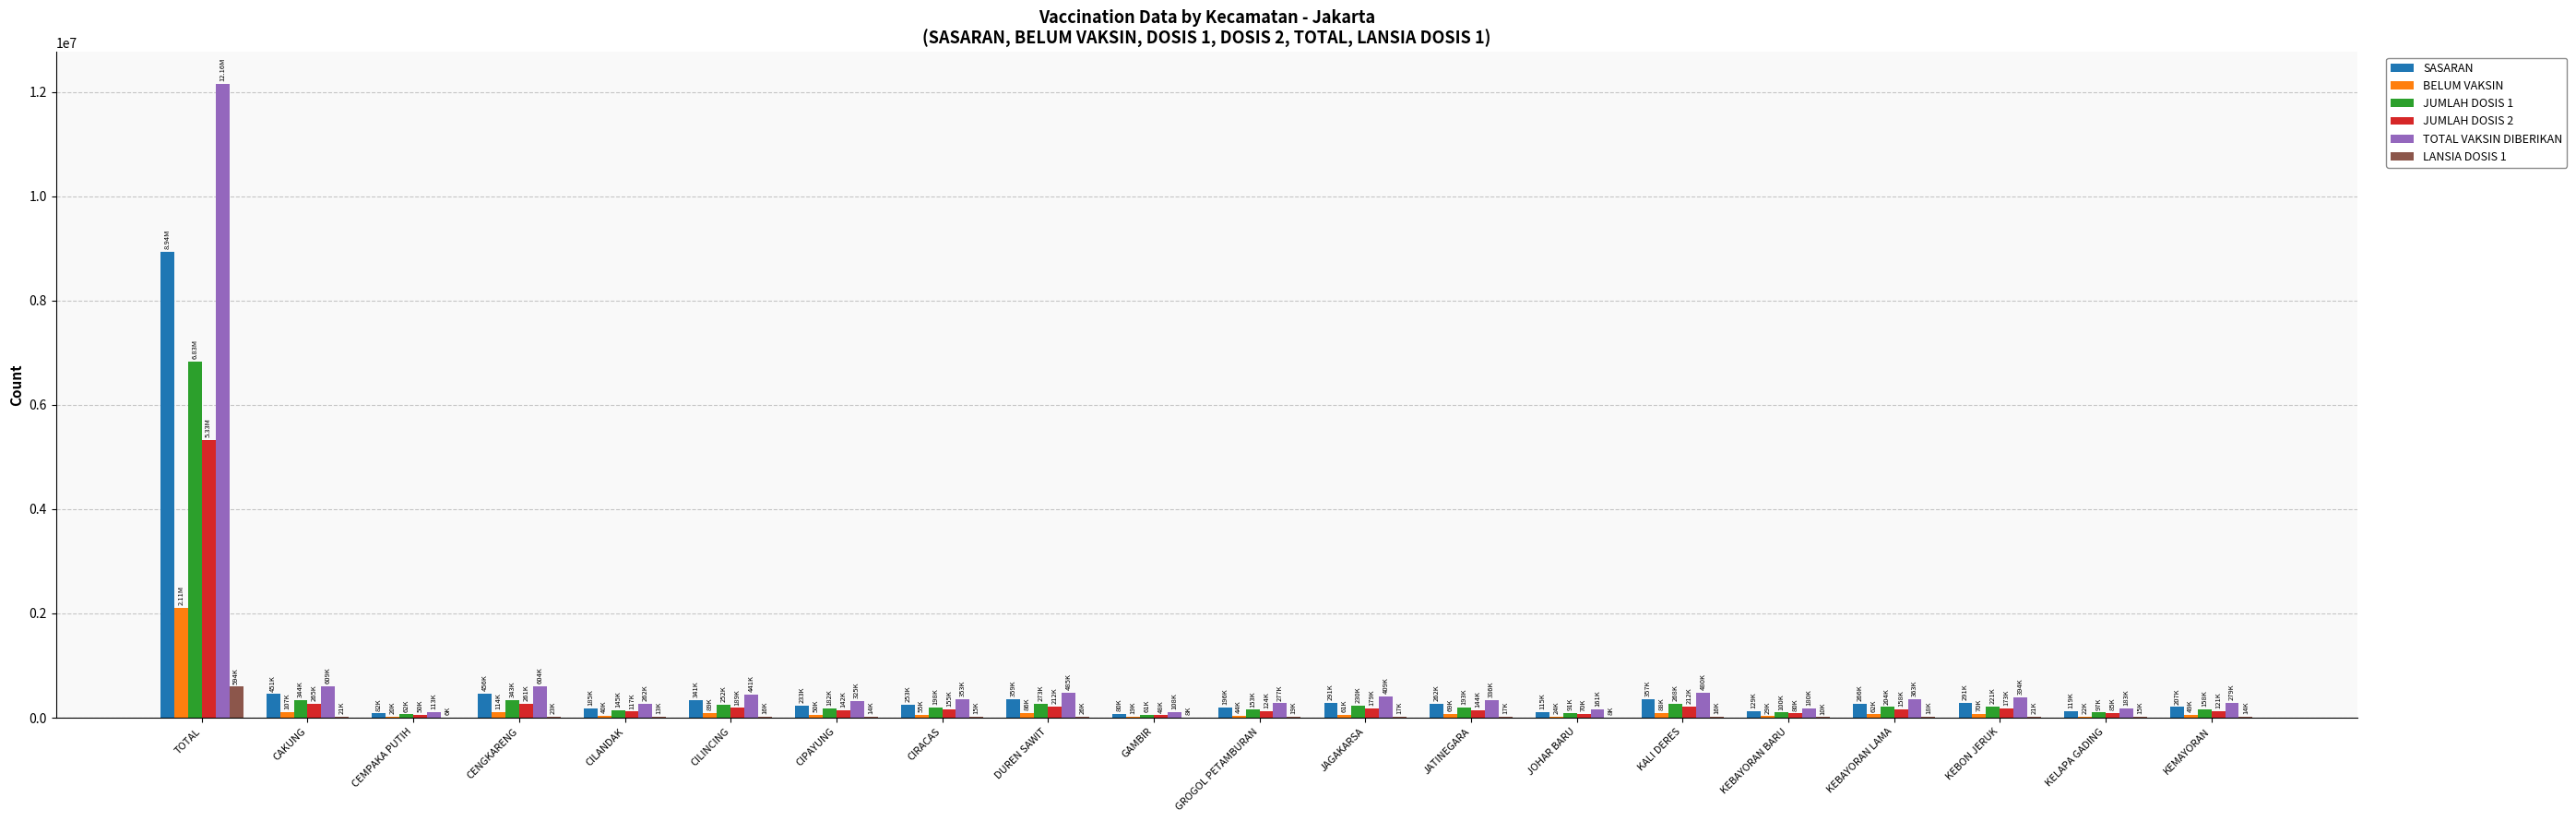

Is the value of TOTAL VAKSIN DIBERIKAN at KALI DERES greater than the value of JUMLAH DOSIS 1 at JATINEGARA?

Yes